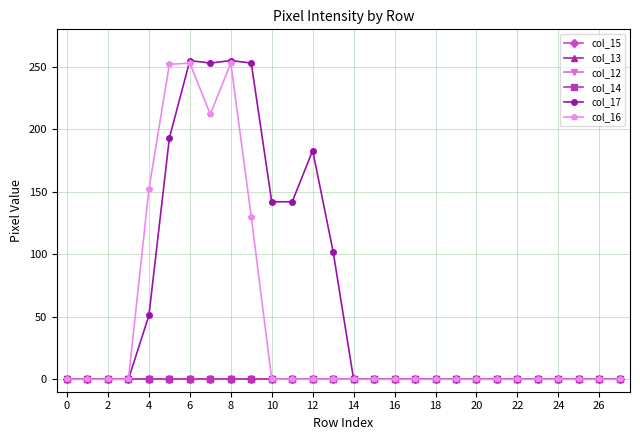

Which series has the largest total across all categories?

col_17